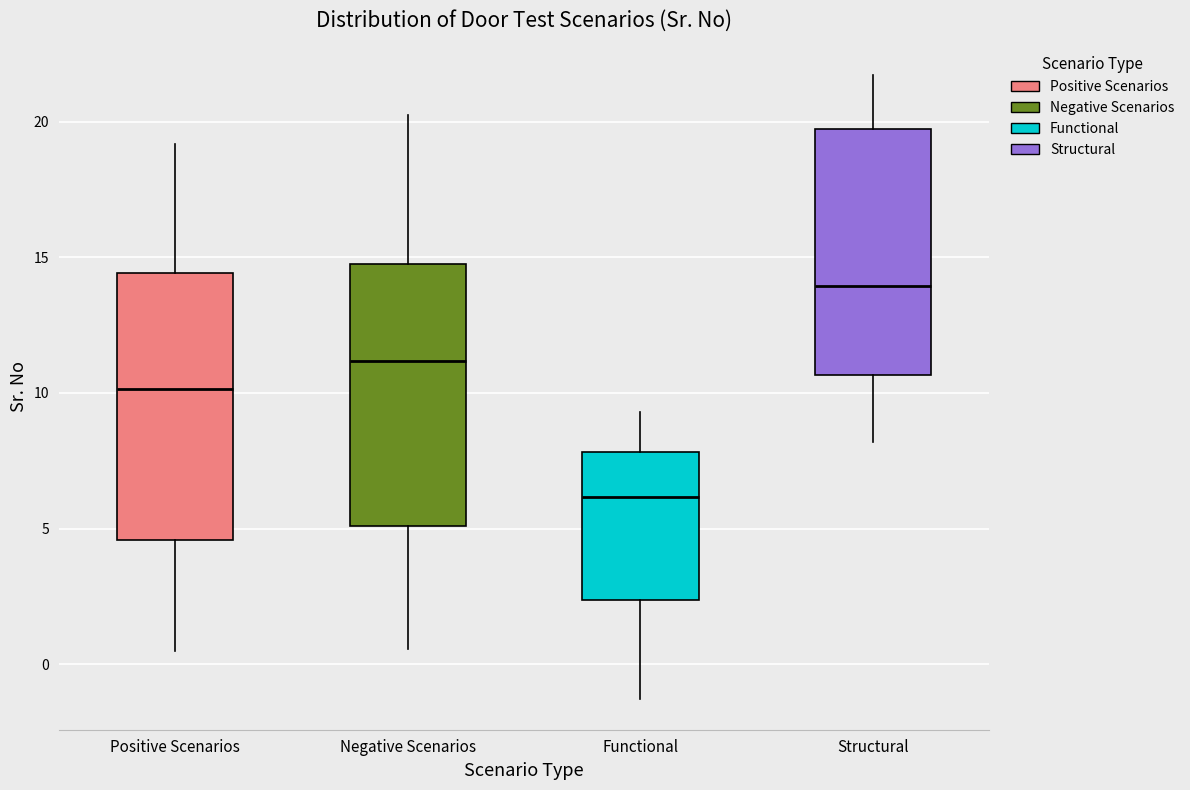

Reading left to right, transcribe this box plot: for each box, give where its median line is, the range the box spans, and where its two whiskers end, as read against the y-axis. The values are not printed on the chart, so give them approximately, as read against the axis.

Positive Scenarios: median 10.0, box 4.5 to 14.5, whiskers 0.5 to 19.0
Negative Scenarios: median 11.0, box 5.0 to 14.5, whiskers 0.5 to 20.0
Functional: median 6.0, box 2.5 to 8.0, whiskers -1.5 to 9.5
Structural: median 14.0, box 10.5 to 19.5, whiskers 8.0 to 21.5